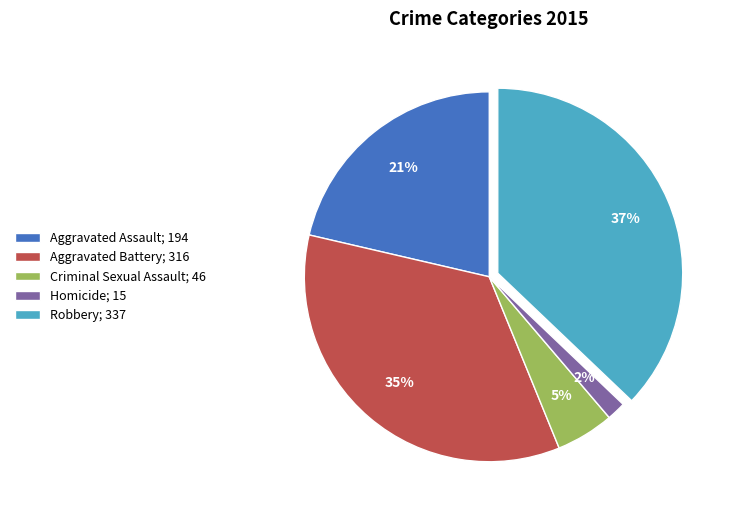

Which category has the smallest portion of the pie?

Homicide